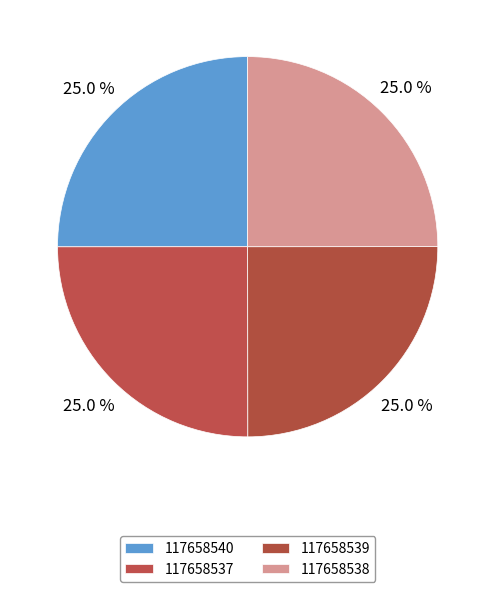

Which category has the smallest portion of the pie?

117658539